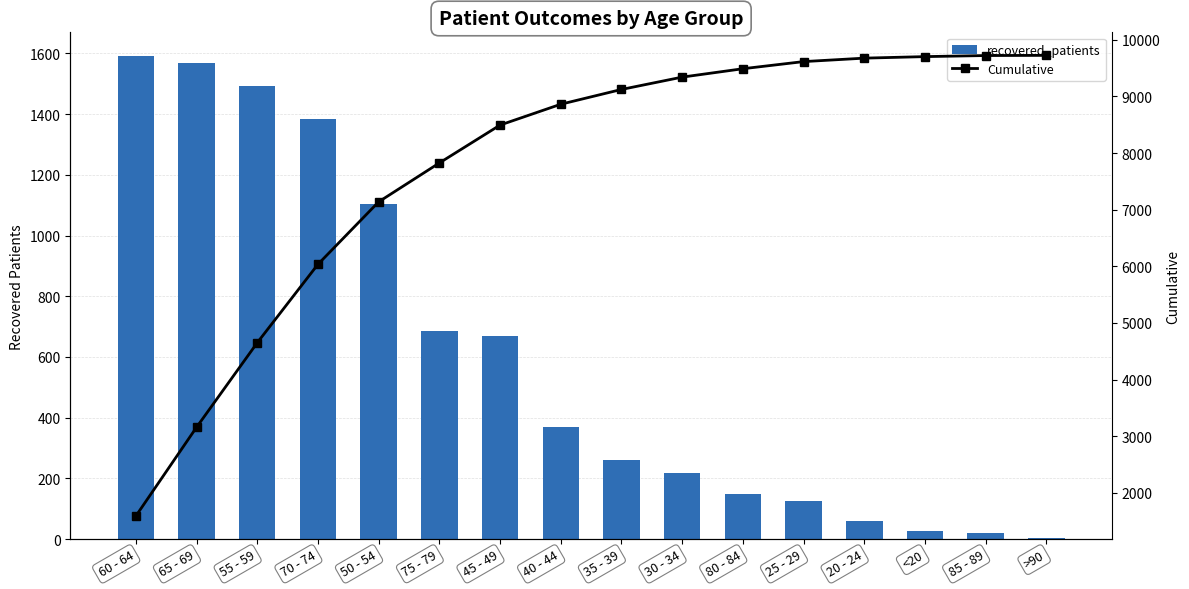

Reading right to left, transcribe all the data shown in this chart.

recovered_patients: >90=3	85 - 89=19	<20=27	20 - 24=61	25 - 29=126	80 - 84=148	30 - 34=218	35 - 39=261	40 - 44=368	45 - 49=669	75 - 79=687	50 - 54=1103	70 - 74=1385	55 - 59=1493	65 - 69=1568	60 - 64=1590
Cumulative: >90=9726	85 - 89=9723	<20=9704	20 - 24=9677	25 - 29=9616	80 - 84=9490	30 - 34=9342	35 - 39=9124	40 - 44=8863	45 - 49=8495	75 - 79=7826	50 - 54=7139	70 - 74=6036	55 - 59=4651	65 - 69=3158	60 - 64=1590